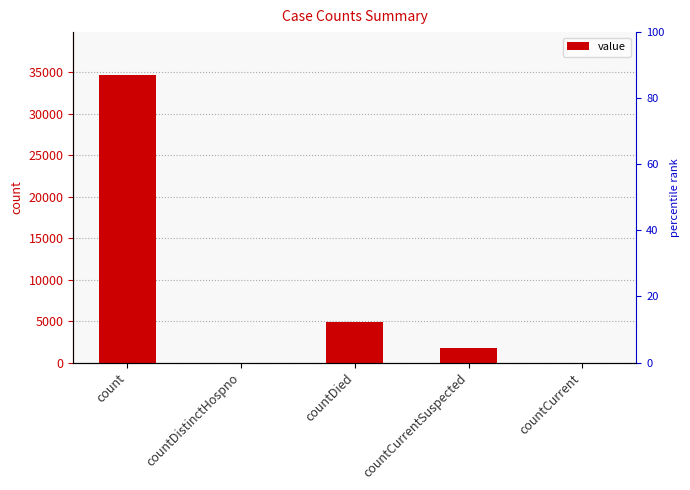

Rank the categories by value from highest to lowest.

count, countDied, countCurrentSuspected, countDistinctHospno, countCurrent